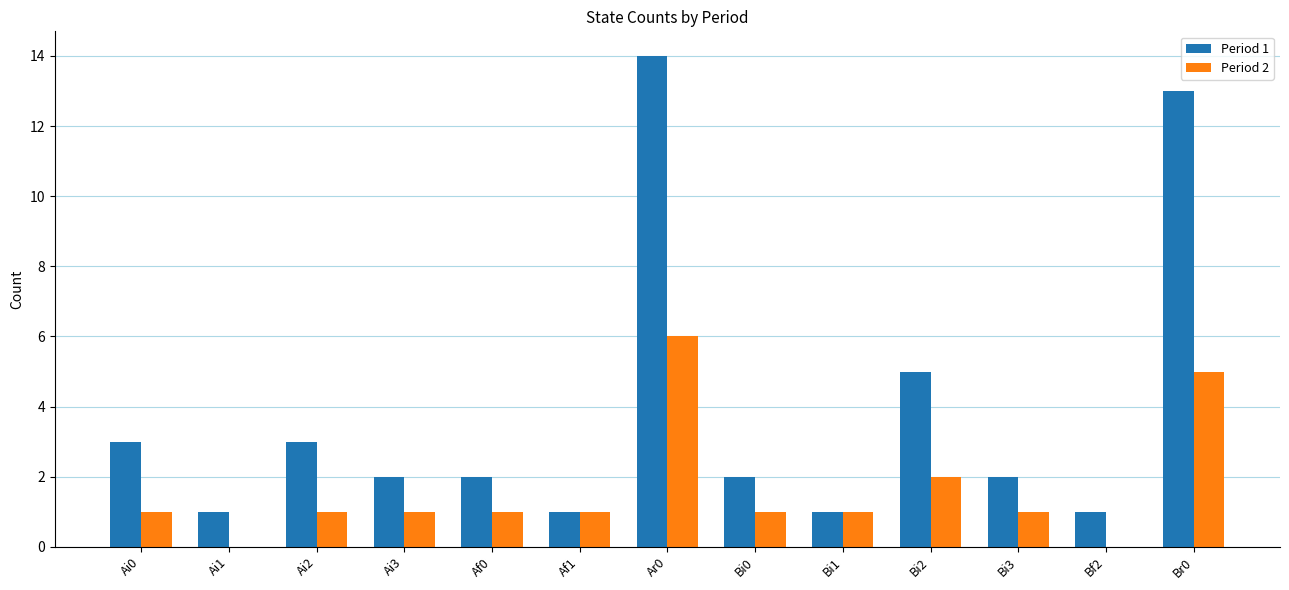

How many groups of bars are there?

13